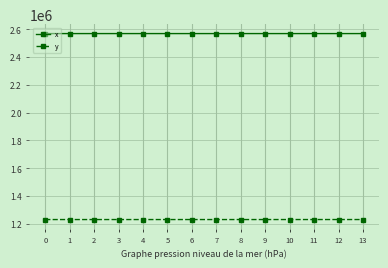

What is the sum of all y values?

17224031.0